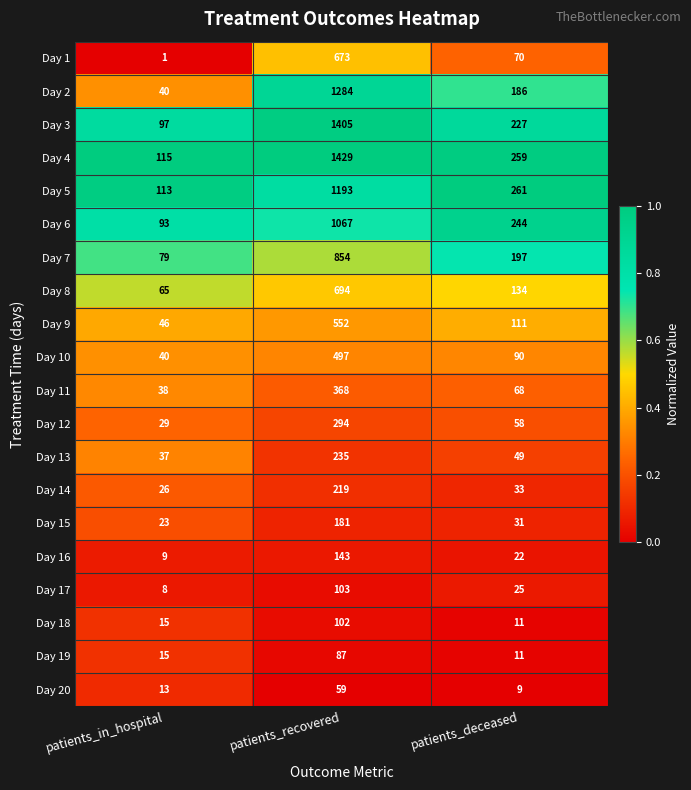

What is the difference between the Day 5 values at patients_deceased and patients_recovered?

932